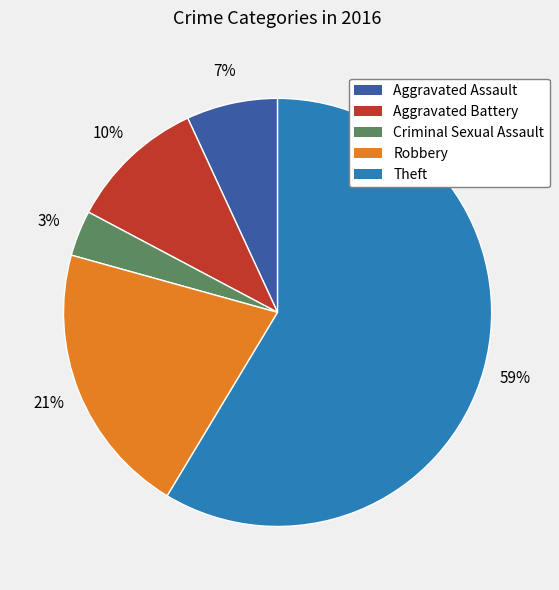

How many slices are in this pie chart?

5